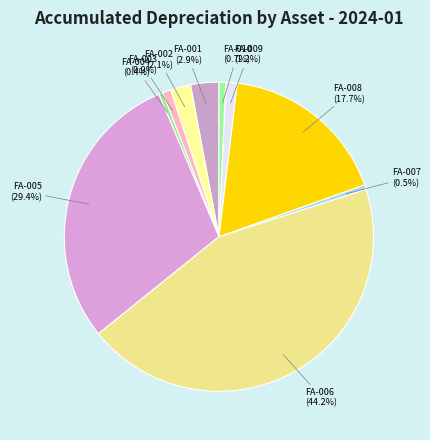

Combined, do FA-007 and FA-002 account for over 50%?

No